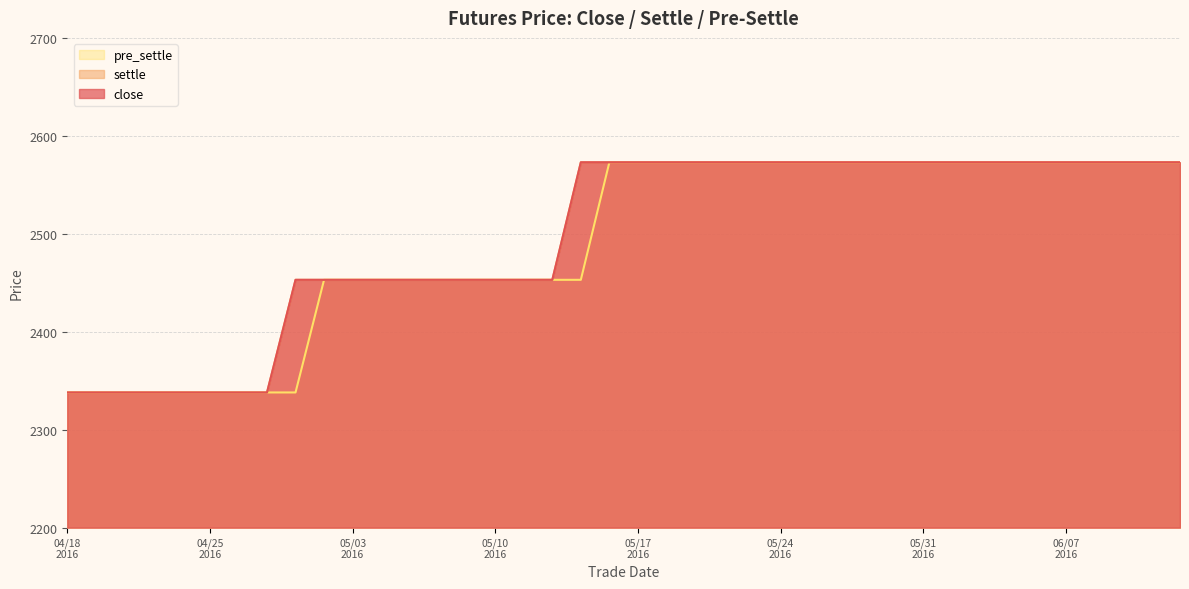

The value of close at 04/18 2016 is 1617. True or false?

False